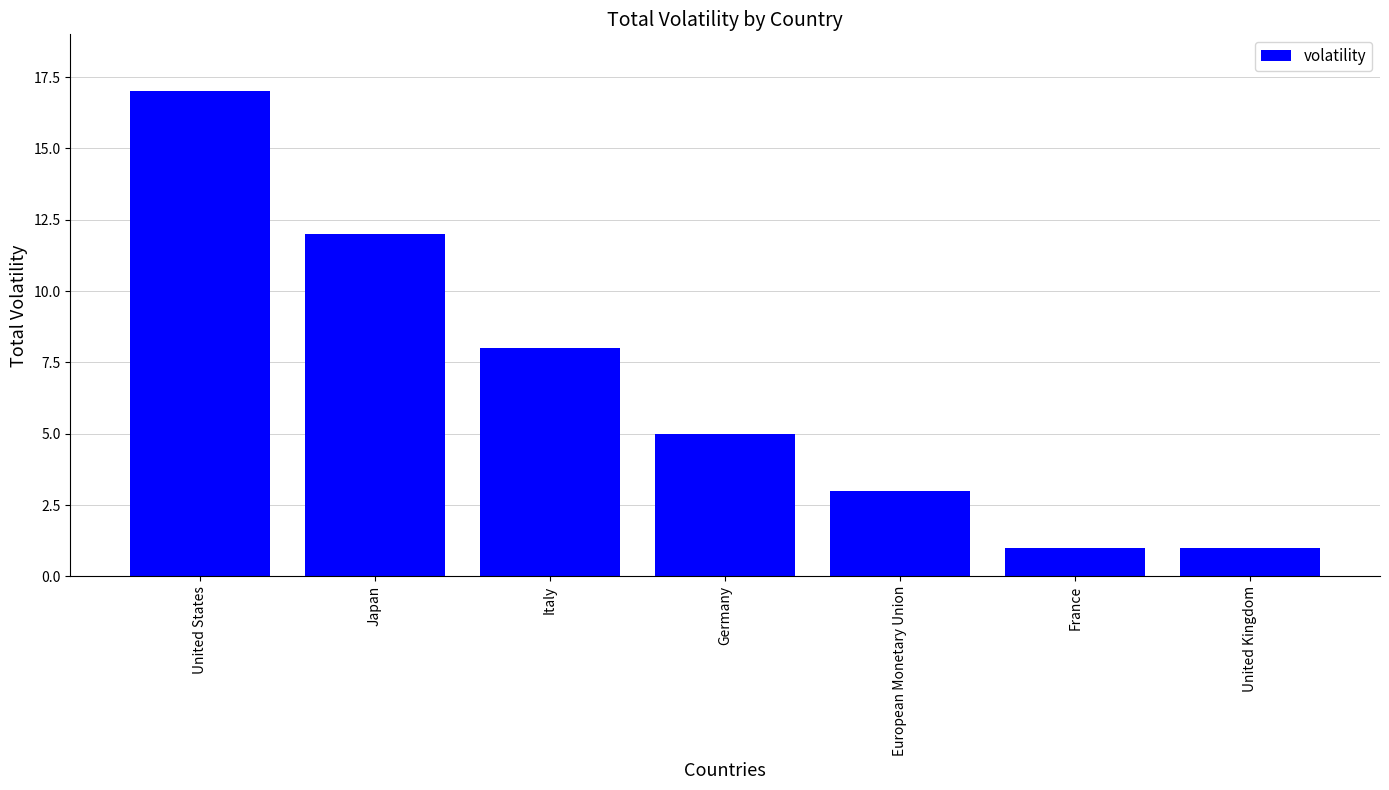

What is the label of the 6th bar from the left?

France